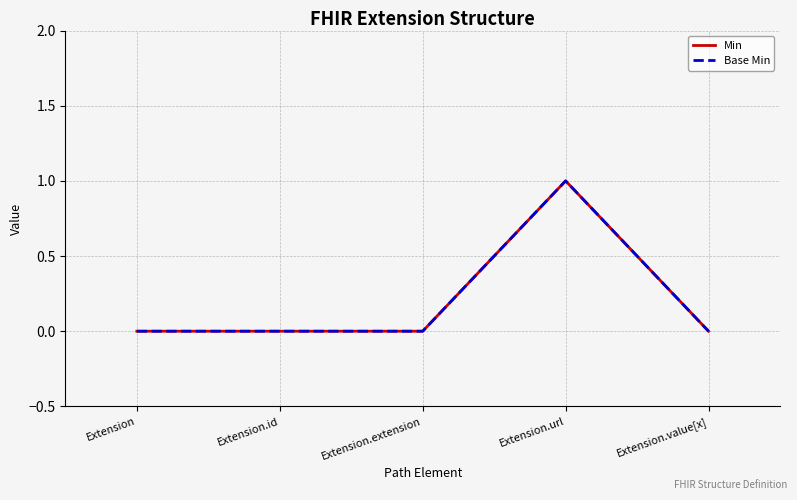

What is the sum of all Base Min values?

1